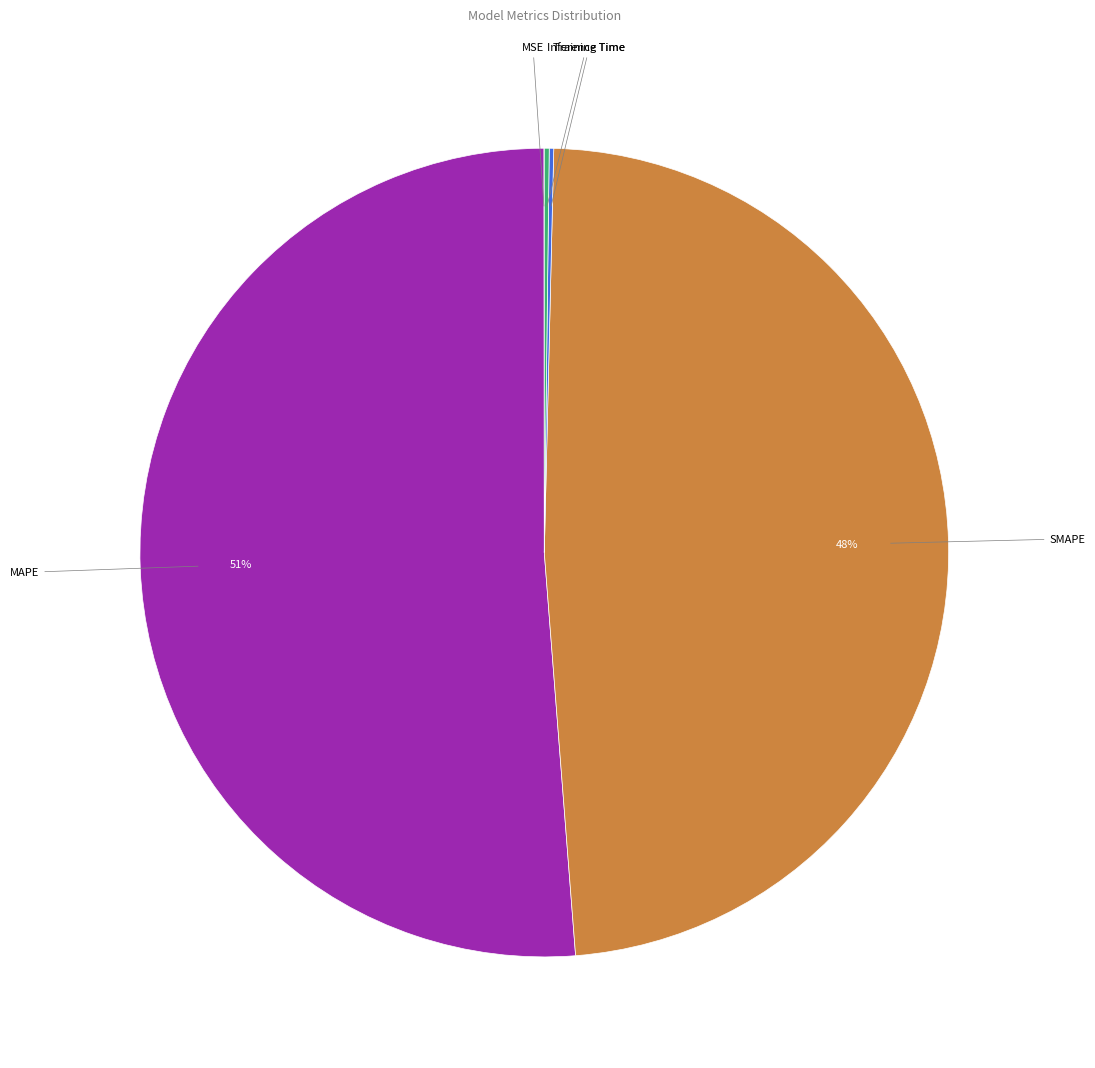

Is there any slice that represents more than half of the pie?

Yes